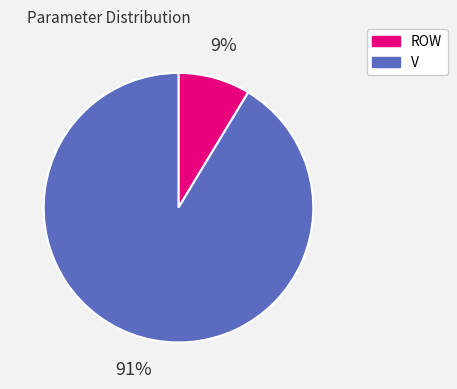

Does any single category account for the majority?

Yes